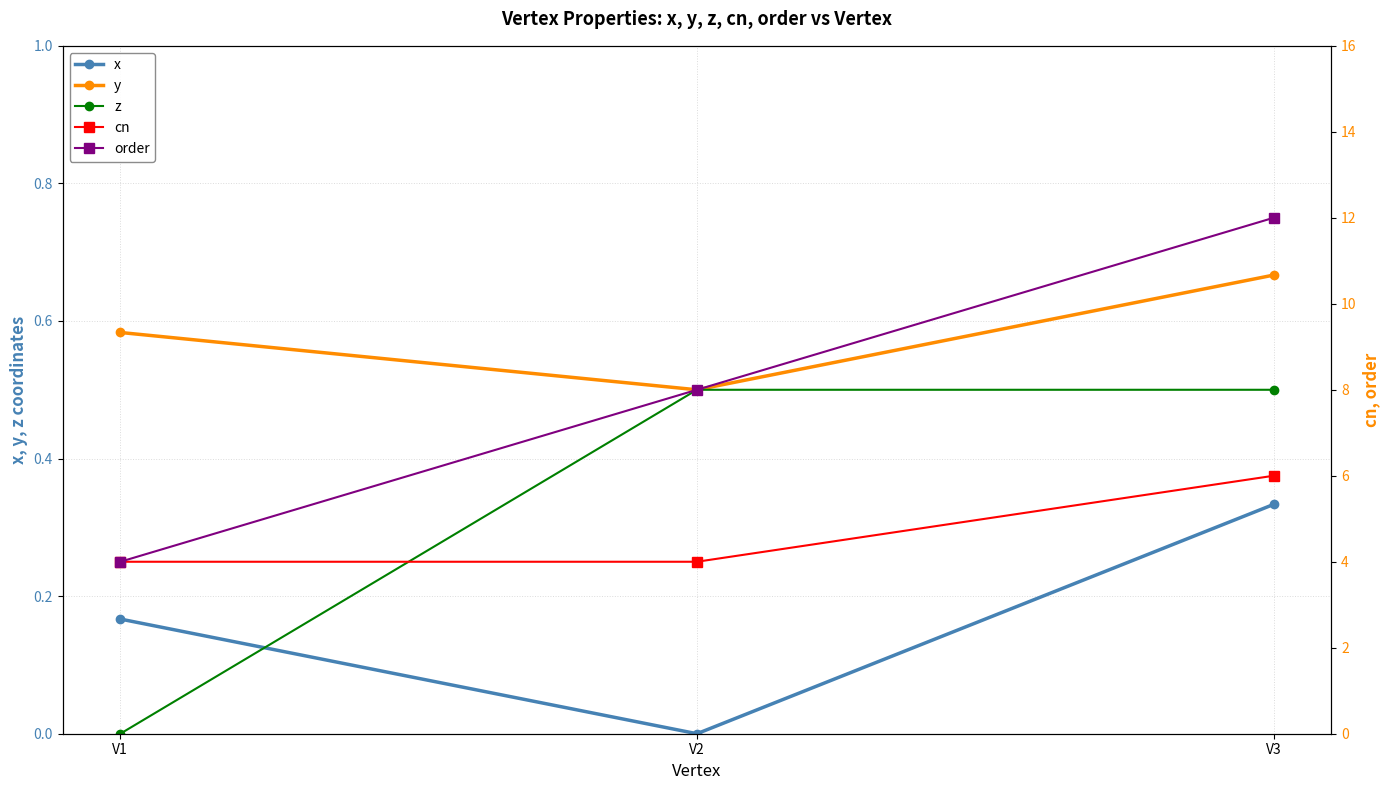

What is the sum of all x values?

0.5